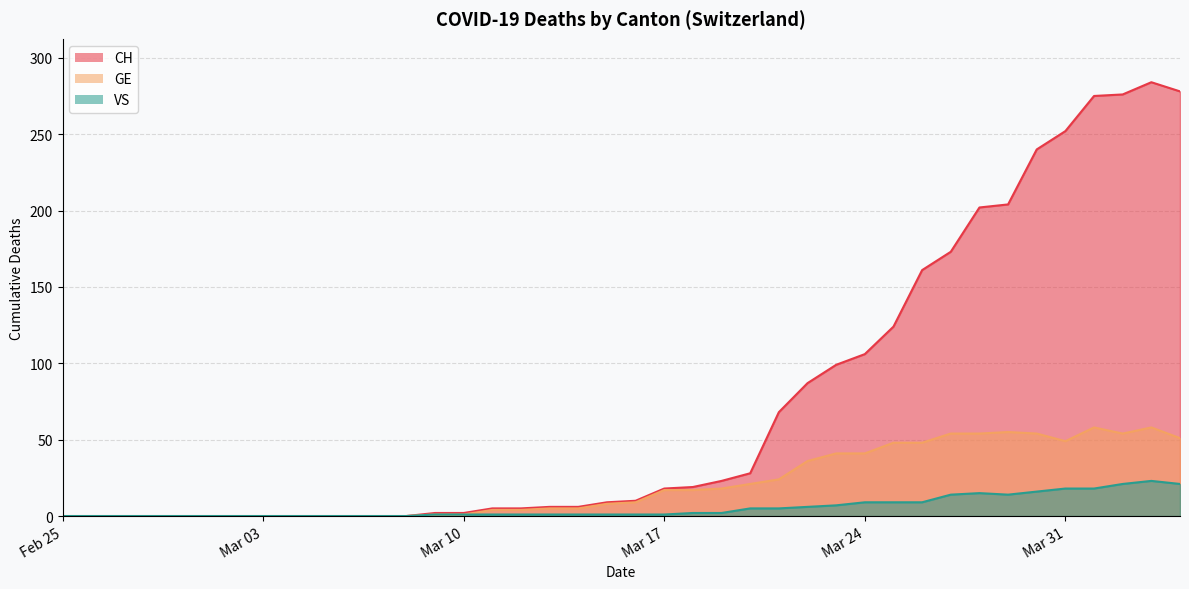

What position from the left is 2020-02-27?

3